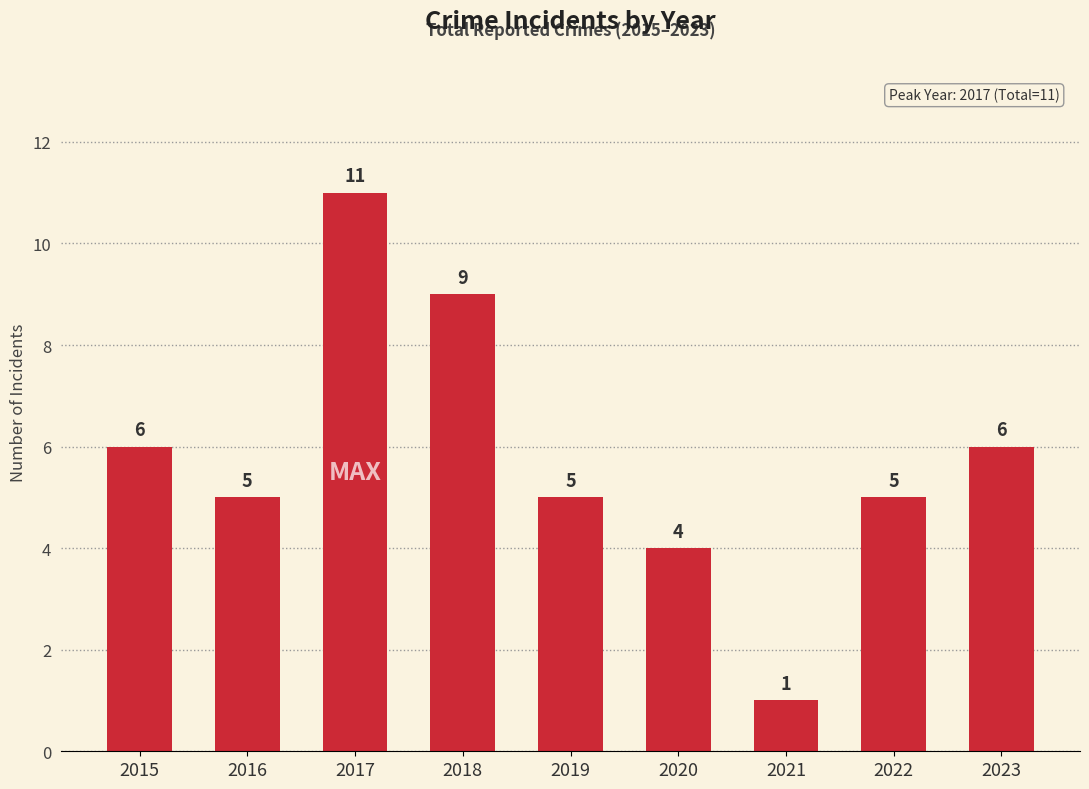

Where does the data first go above 5?

2015